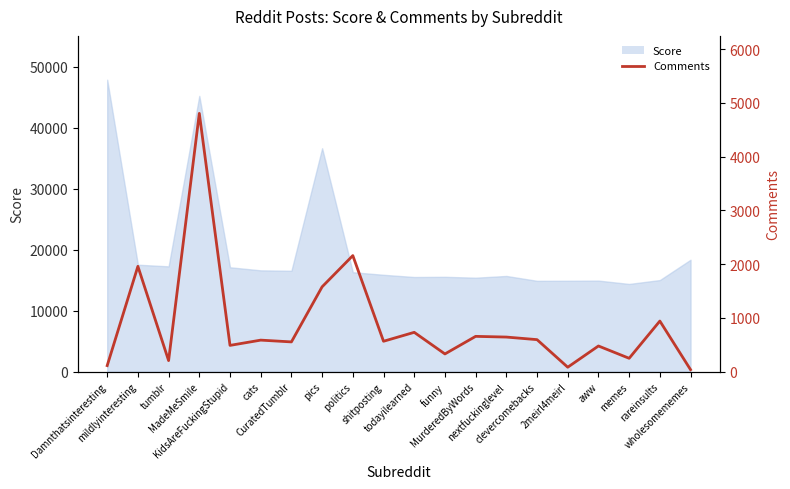

How many lines are shown in the chart?

1